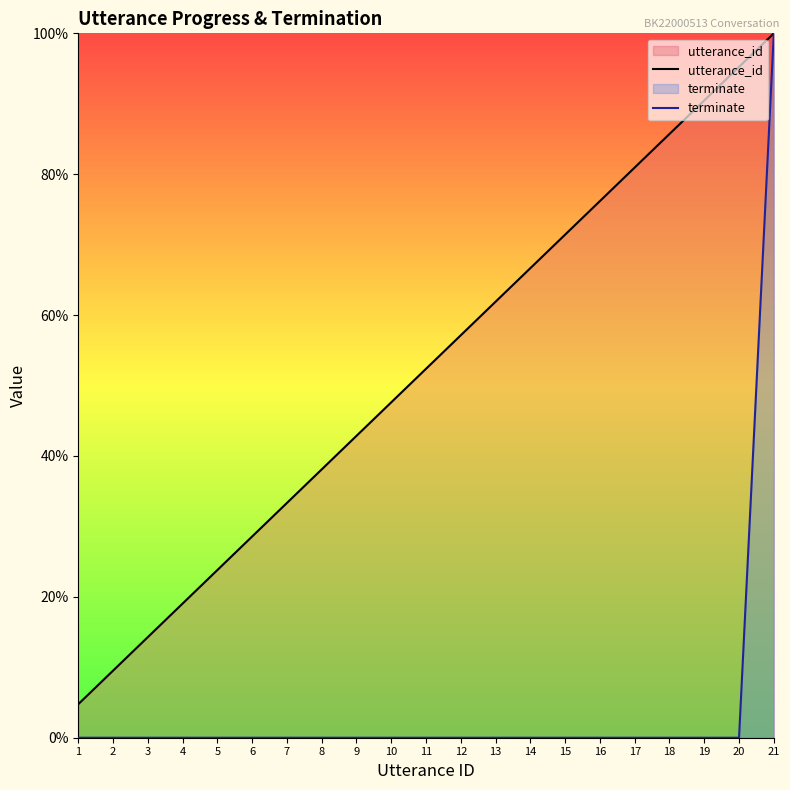

At which label does utterance_id reach its peak?

21